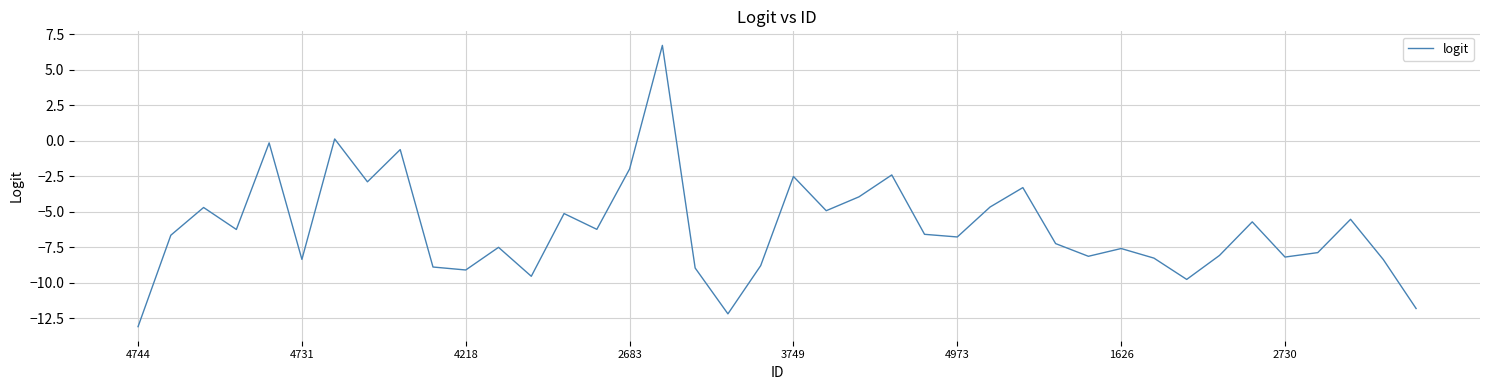

What is the difference between the maximum and minimum values?

19.8